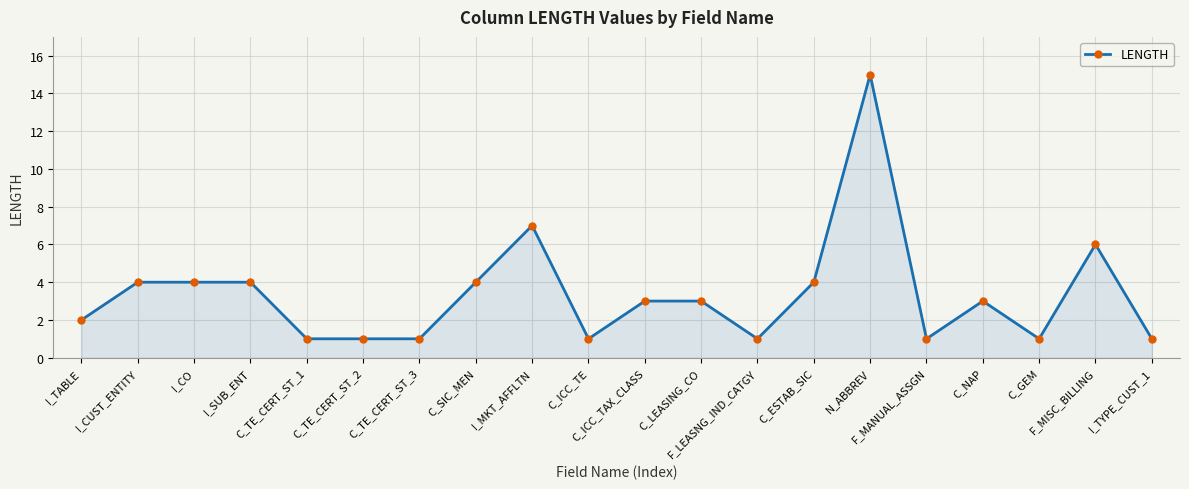

How many data points does each series have?

20